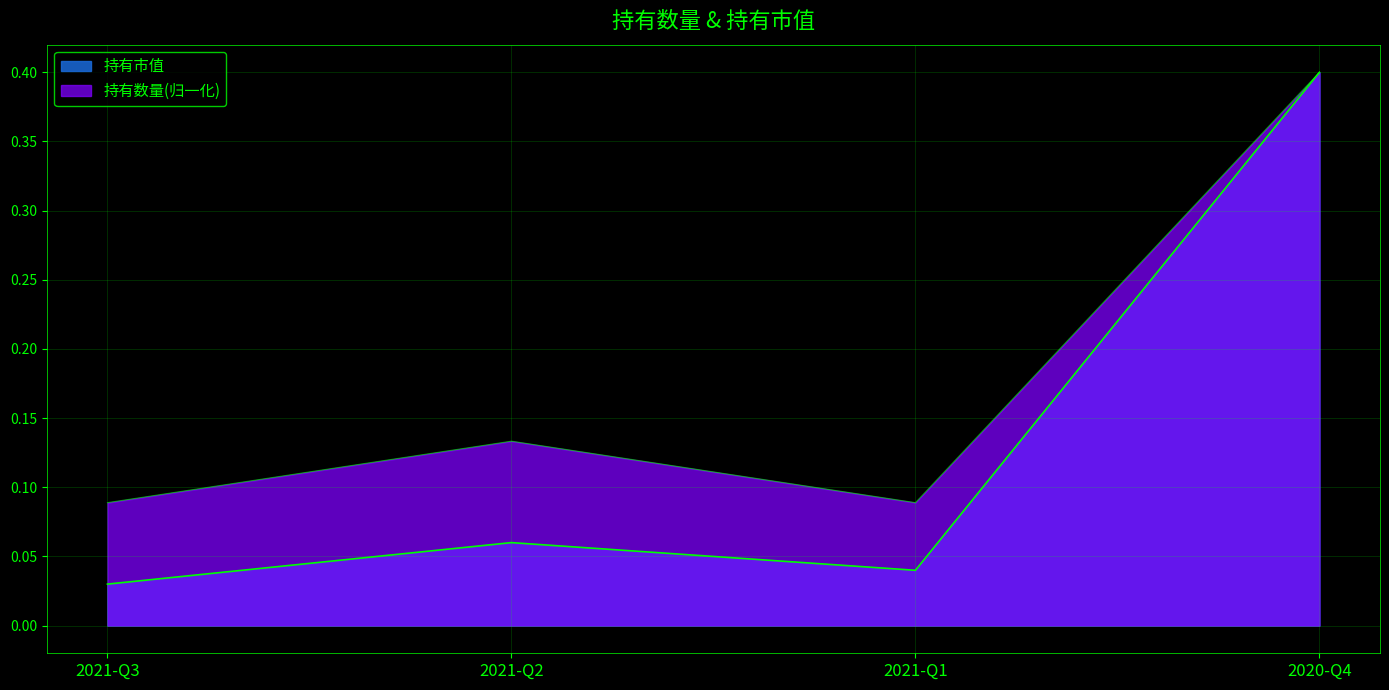

List the series in order of their peak value, highest first.

持有市值, 持有数量